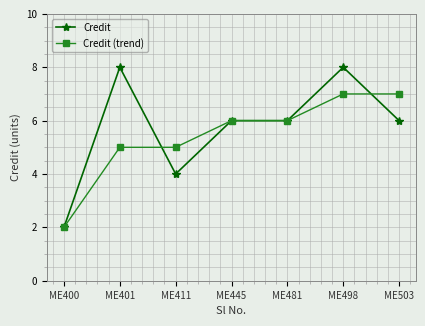

What is the value of the Credit point at the 2nd from the left?

8